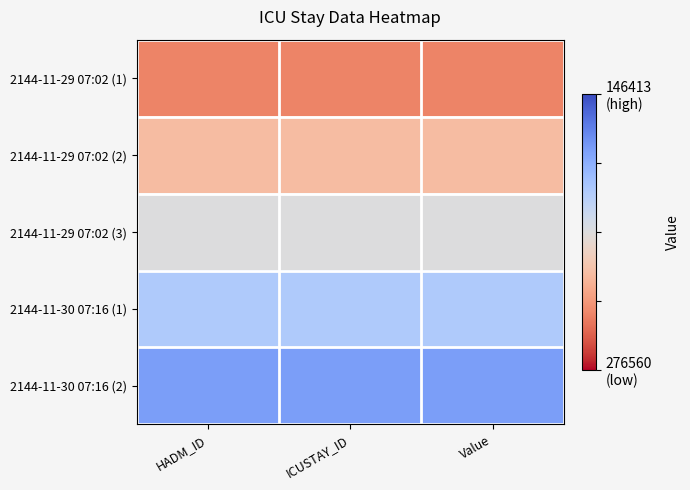

Reading left to right, extract all data points from this chart.

2144-11-29 07:02 (1): HADM_ID=0.2	ICUSTAY_ID=0.2	Value=0.2
2144-11-29 07:02 (2): HADM_ID=0.4	ICUSTAY_ID=0.4	Value=0.4
2144-11-29 07:02 (3): HADM_ID=0.5	ICUSTAY_ID=0.5	Value=0.5
2144-11-30 07:16 (1): HADM_ID=0.7	ICUSTAY_ID=0.7	Value=0.7
2144-11-30 07:16 (2): HADM_ID=0.8	ICUSTAY_ID=0.8	Value=0.8